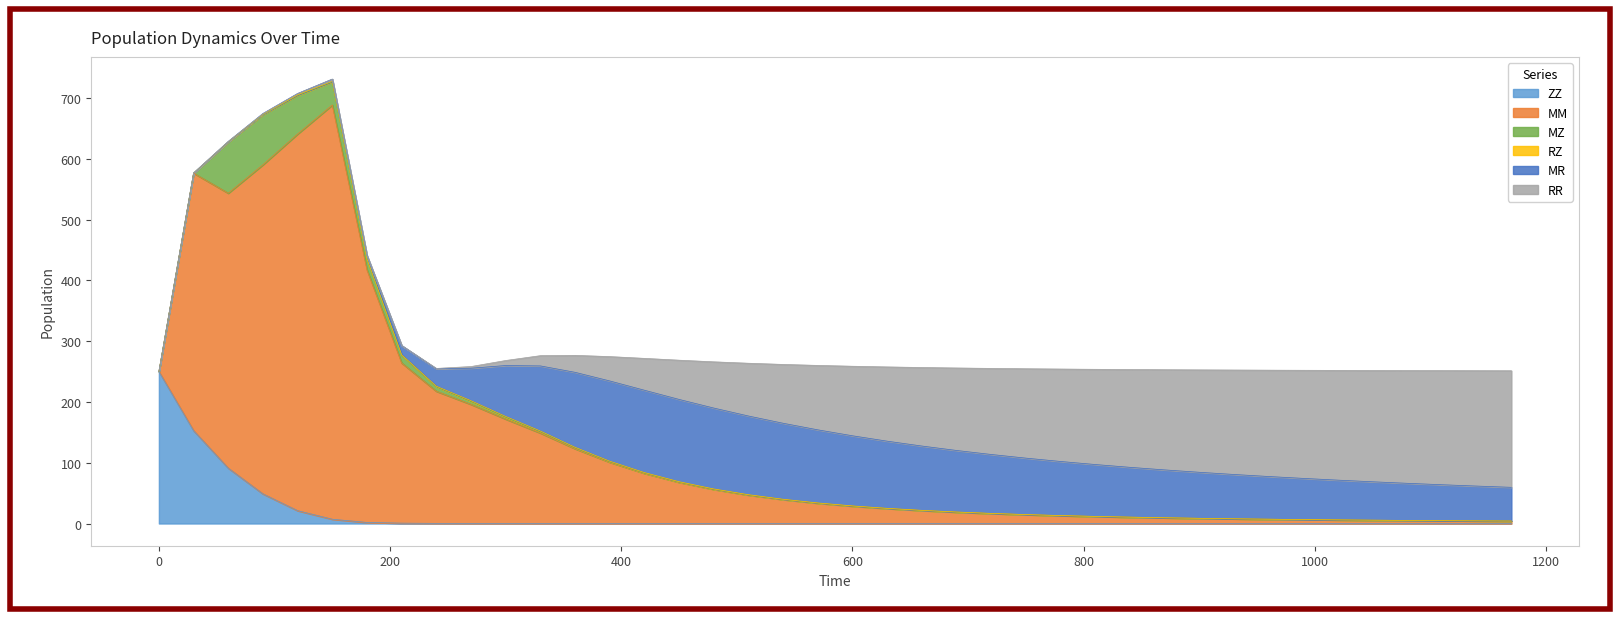

What is the value of the MZ point at the 20th from the left?

0.1